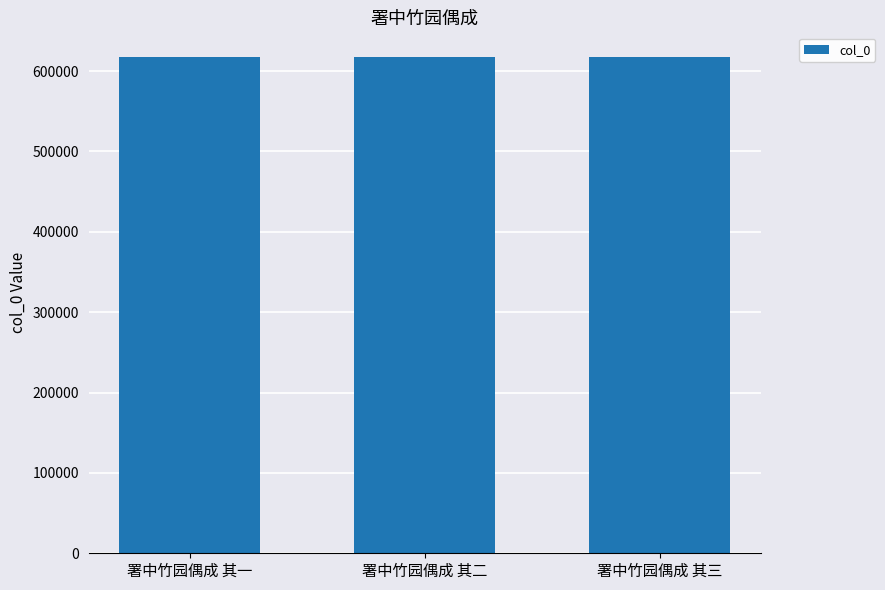

What is the difference between the maximum and minimum values?

2